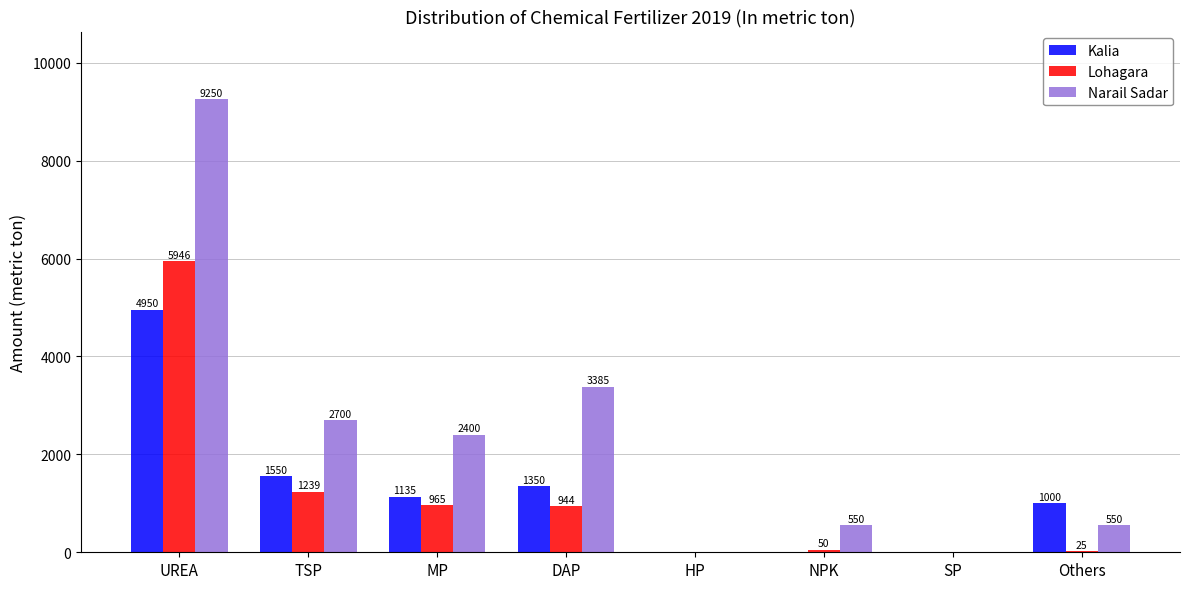

What are all the series names shown in the legend?

Kalia, Lohagara, Narail Sadar